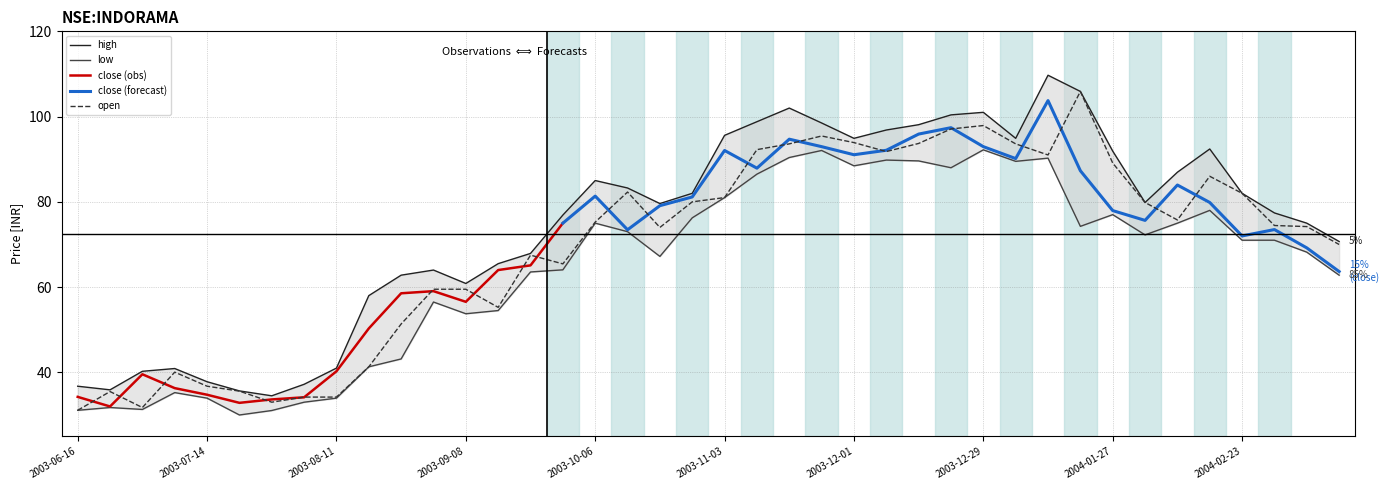

At which category does low reach its first local peak?

2003-06-23